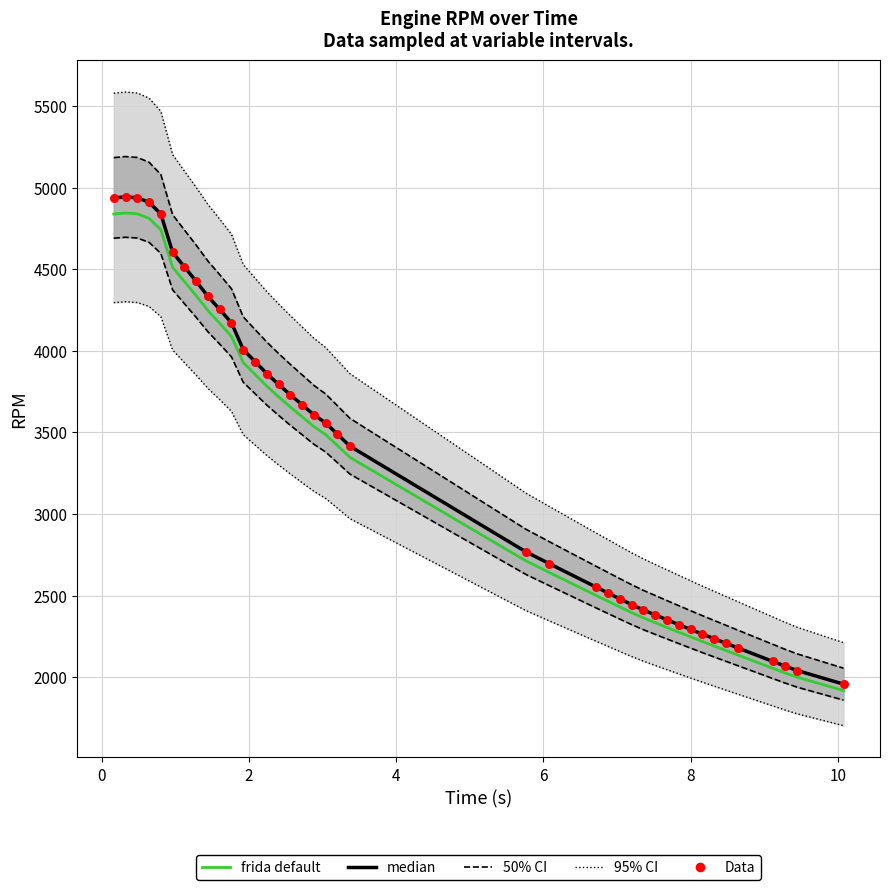

Which series reaches the minimum Y coordinate?

frida default